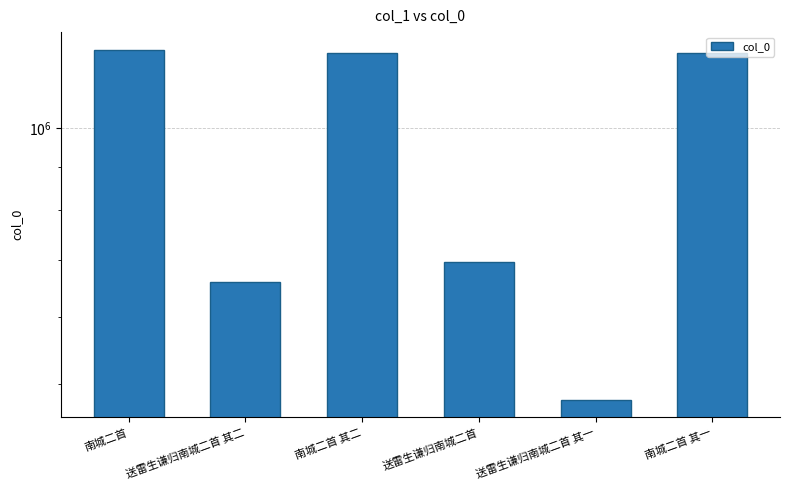

Are the bars horizontal?

No